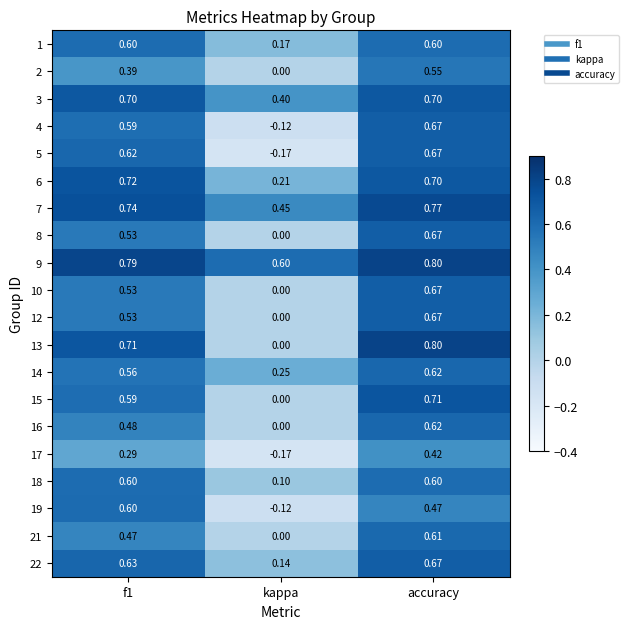

How many negative values does the 4 series have?

1